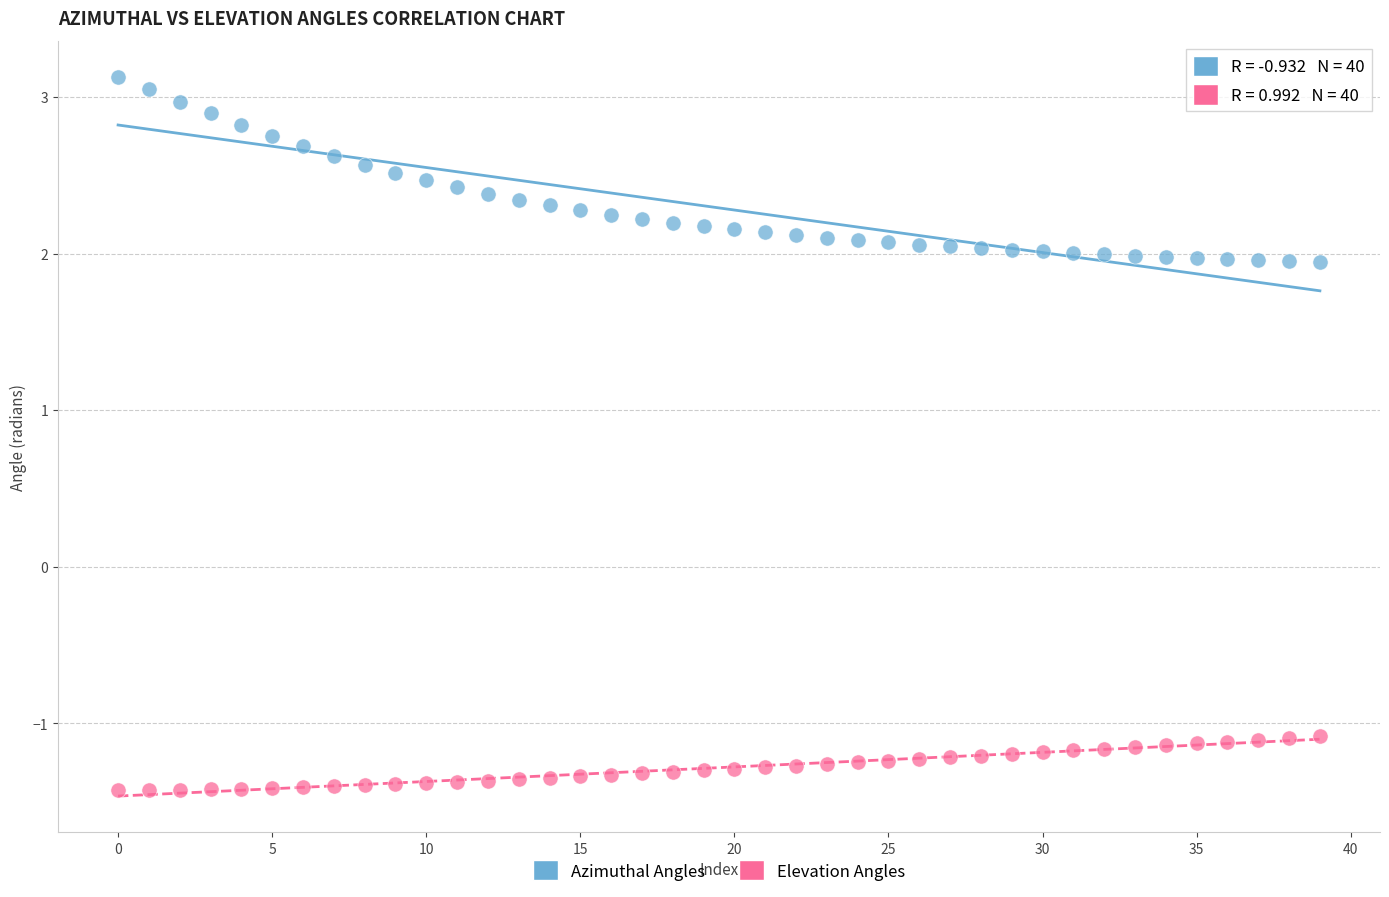

Which series reaches the minimum Y coordinate?

Elevation Angles